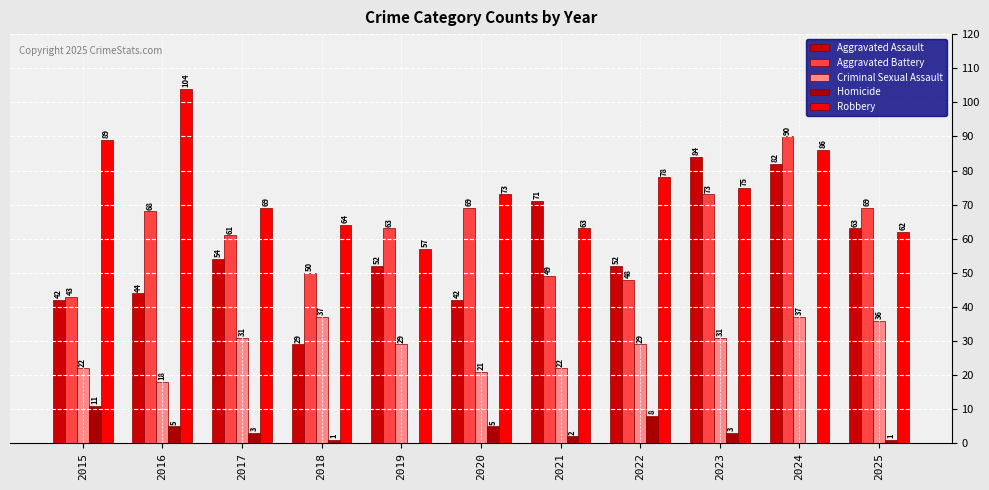

How many series are shown in this chart?

5